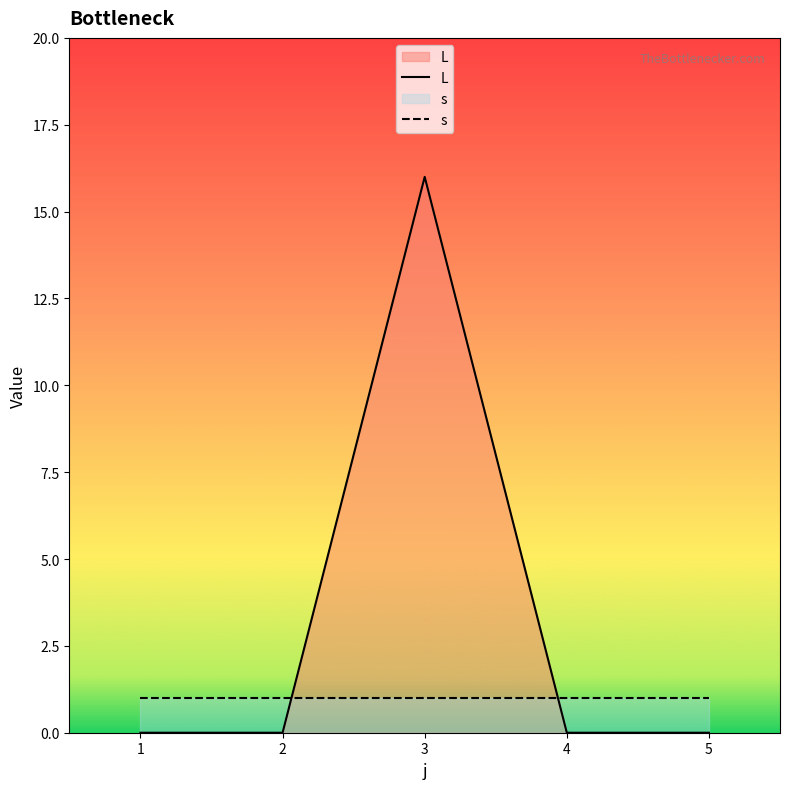

Between which two adjacent categories do L and s first intersect?

2 and 3